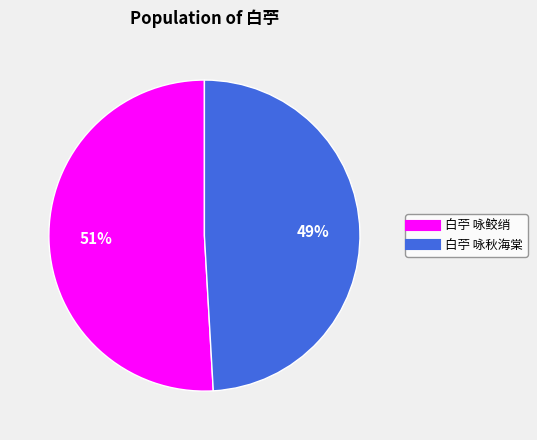

Which has a higher value, 白苧 咏鲛绡 or 白苧 咏秋海棠?

白苧 咏鲛绡